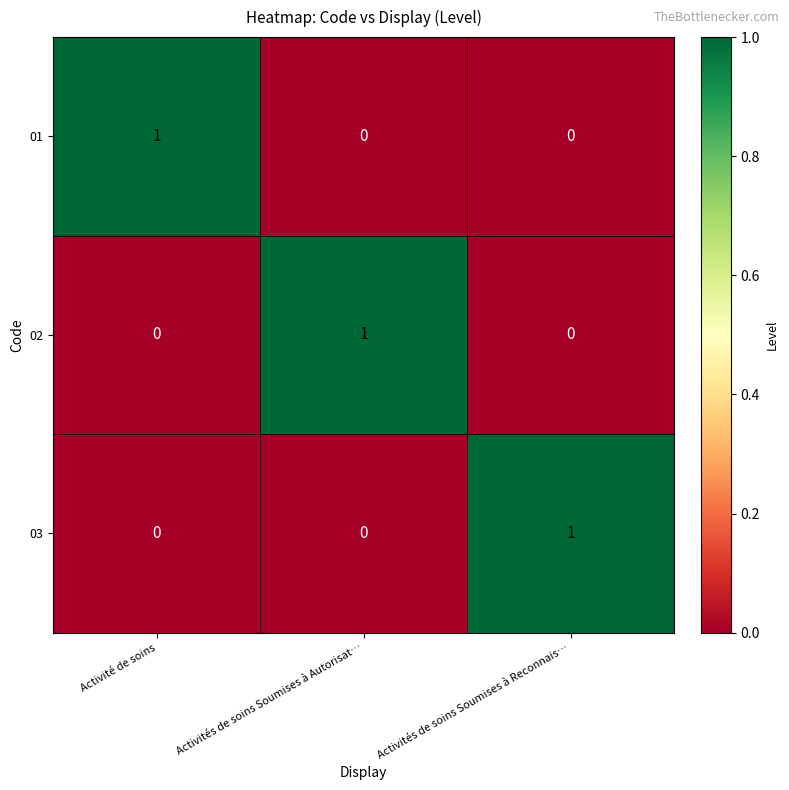

Reading right to left, what are all the values shown in this chart?

01: Activités de soins Soumises à Reconnais…=0	Activités de soins Soumises à Autorisat…=0	Activité de soins=1
02: Activités de soins Soumises à Reconnais…=0	Activités de soins Soumises à Autorisat…=1	Activité de soins=0
03: Activités de soins Soumises à Reconnais…=1	Activités de soins Soumises à Autorisat…=0	Activité de soins=0